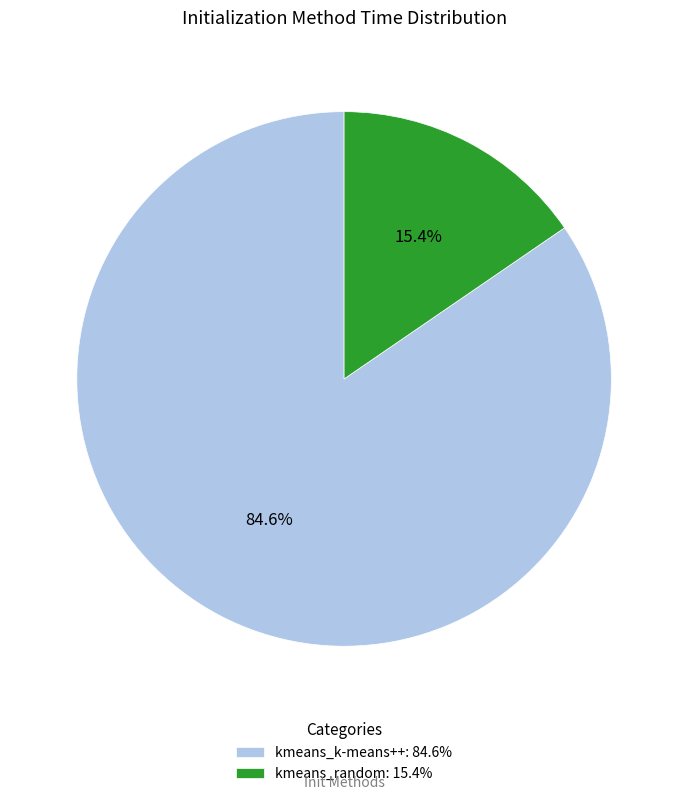

To the nearest percent, what is the average slice percentage?

50%